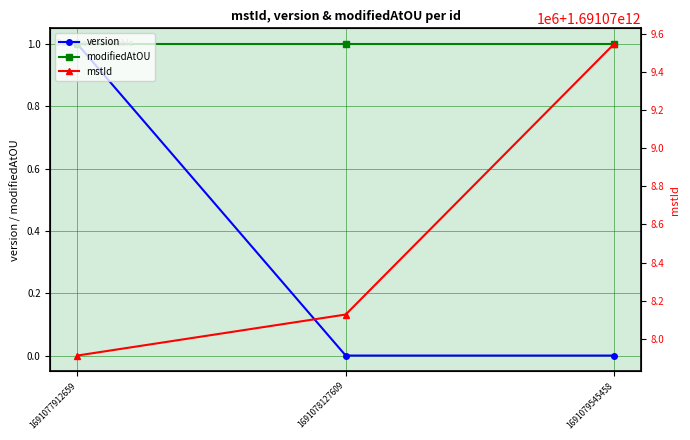

What is the average value of the modifiedAtOU series?

1